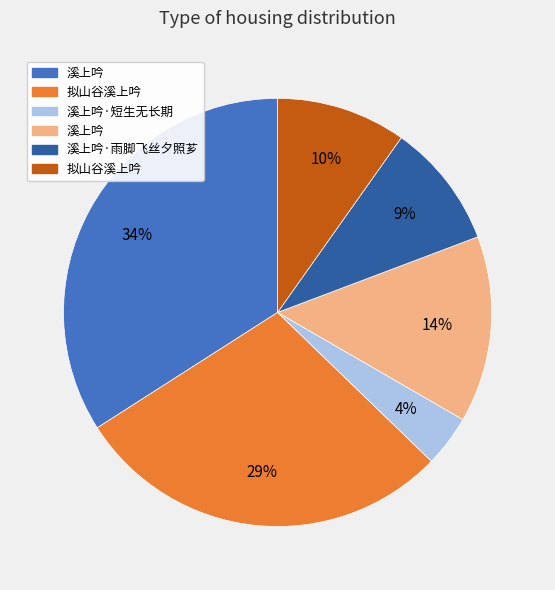

Is there any slice that represents more than half of the pie?

No